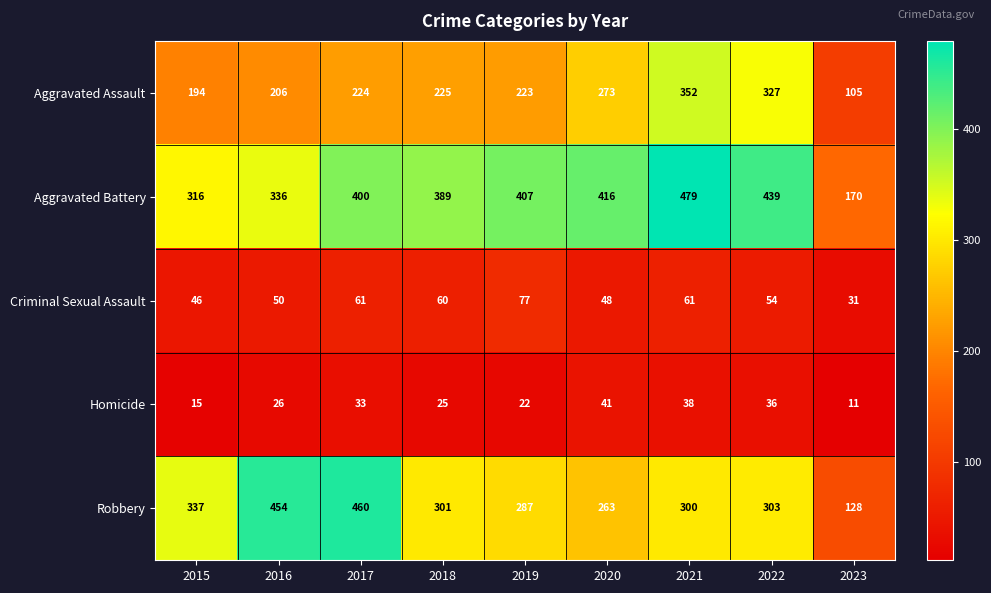

The Robbery series shows 454 at 2015. True or false?

False